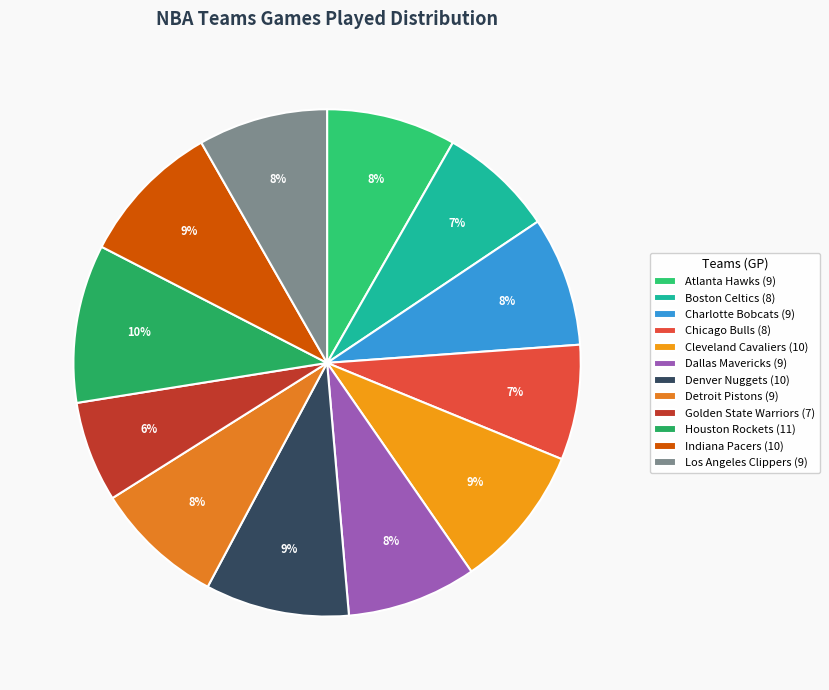

What is the largest slice in the pie chart?

Houston Rockets